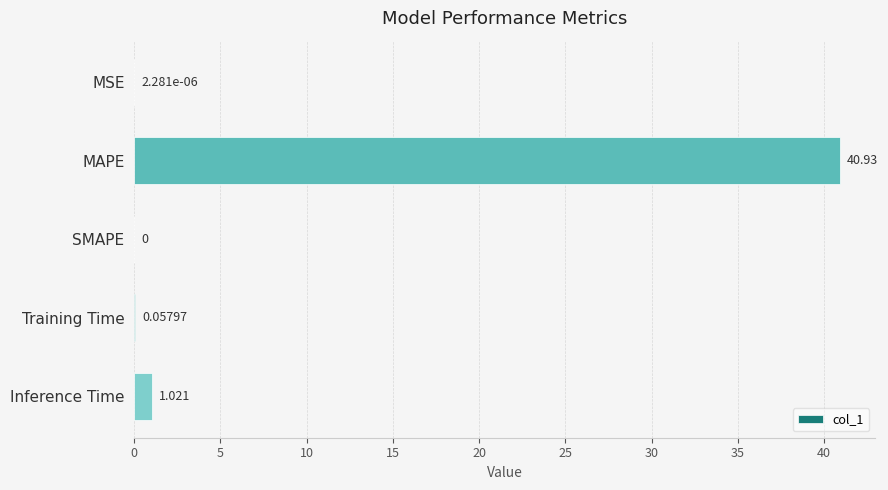

At which label is the value closest to 20?

Inference Time